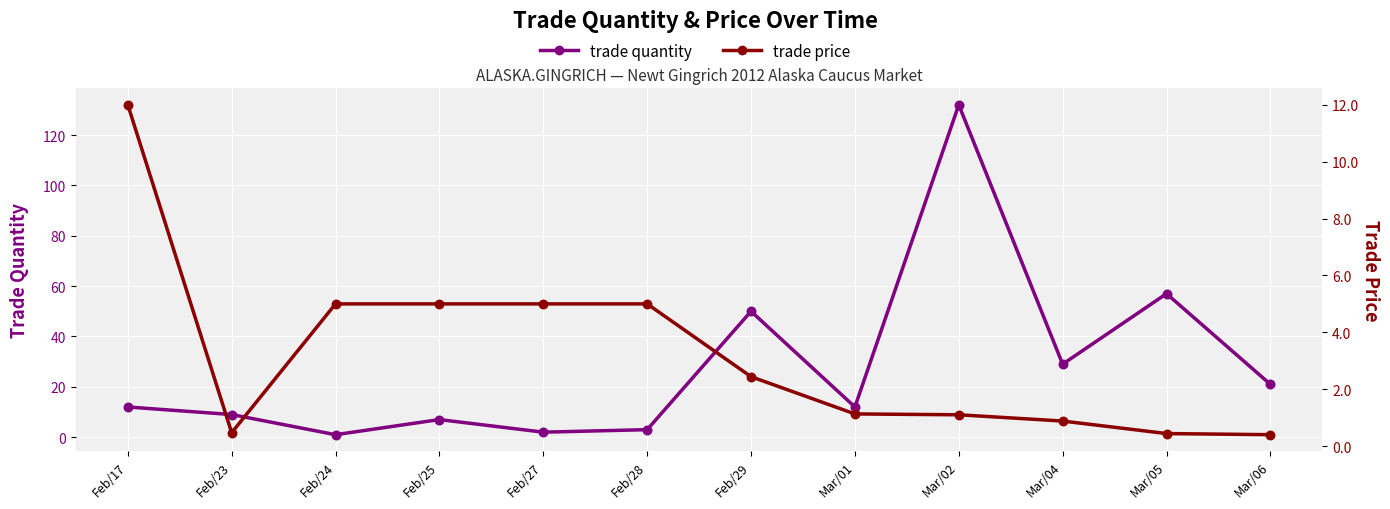

Is the value of trade price at Feb/28 greater than the value of trade quantity at Feb/23?

No